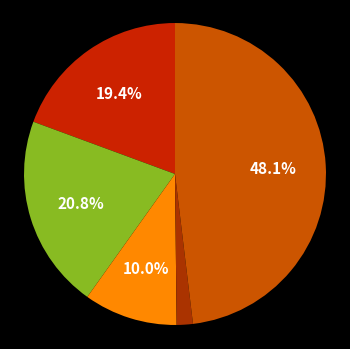

Rank the categories by value from highest to lowest.

Robbery, Aggravated Battery, Aggravated Assault, Criminal Sexual Assault, Homicide